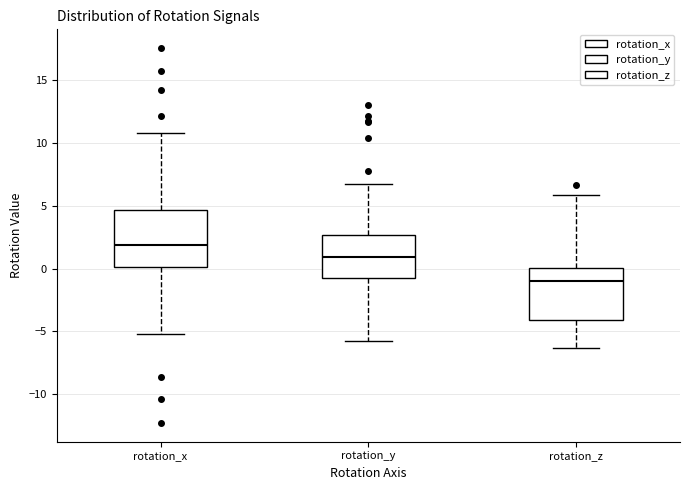

Reading left to right, transcribe this box plot: for each box, give where its median line is, the range the box spans, and where its two whiskers end, as read against the y-axis. The values are not printed on the chart, so give them approximately, as read against the axis.

rotation_x: median 2.0, box 0.0 to 4.5, whiskers -5.0 to 11.0
rotation_y: median 1.0, box -0.5 to 2.5, whiskers -6.0 to 6.5
rotation_z: median -1.0, box -4.0 to 0.0, whiskers -6.5 to 6.0